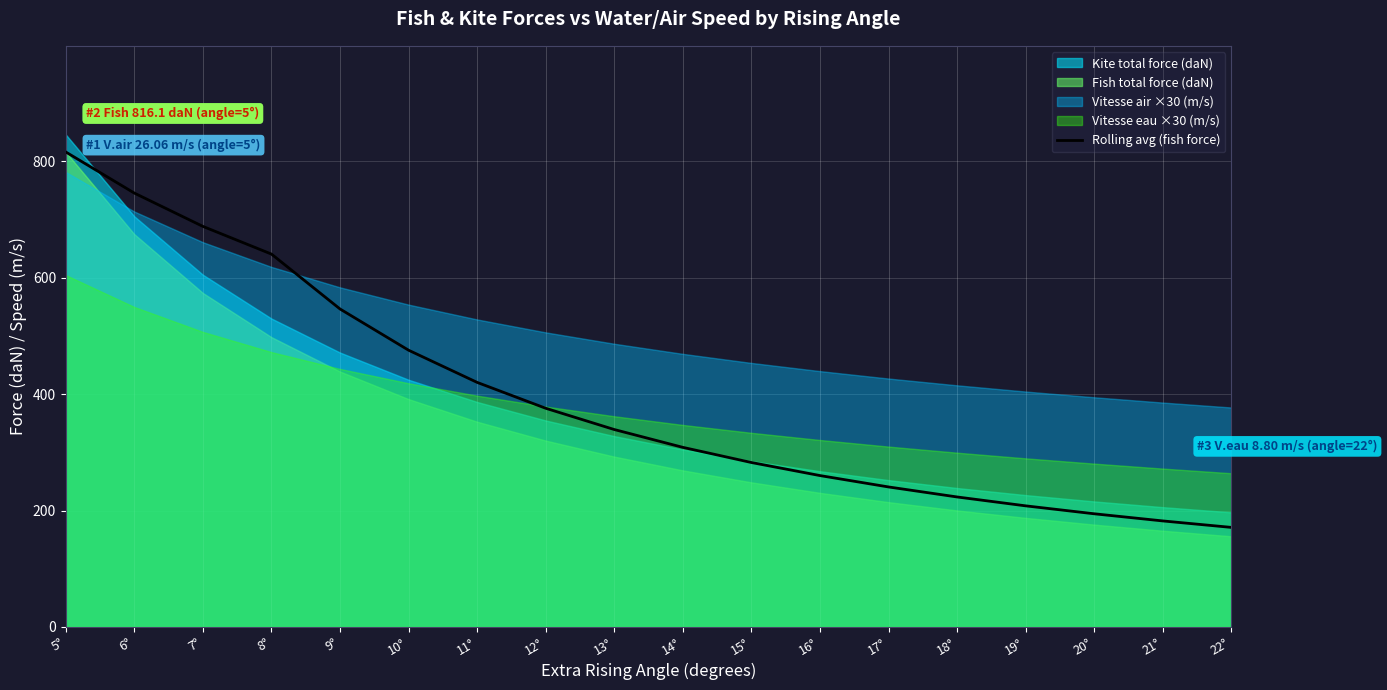

Reading right to left, what are all the values shown in this chart?

171.0	182.1	194.4	208.0	223.3	240.5	260.1	282.5	308.5	339.2	375.7	420.2	475.5	546.3	640.6	688.2	745.5	816.1